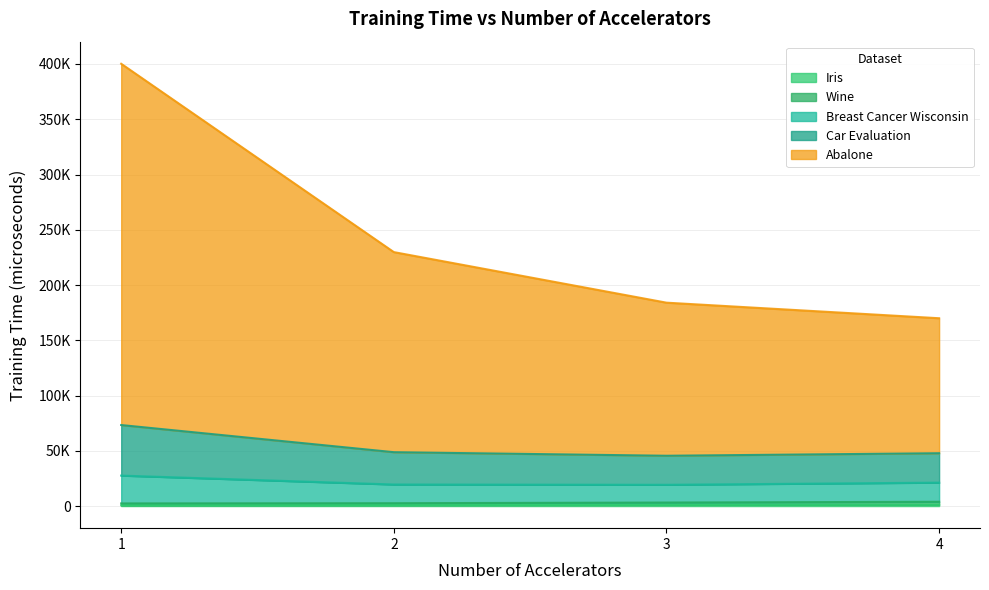

Which has a higher value, 2 or 1?

2